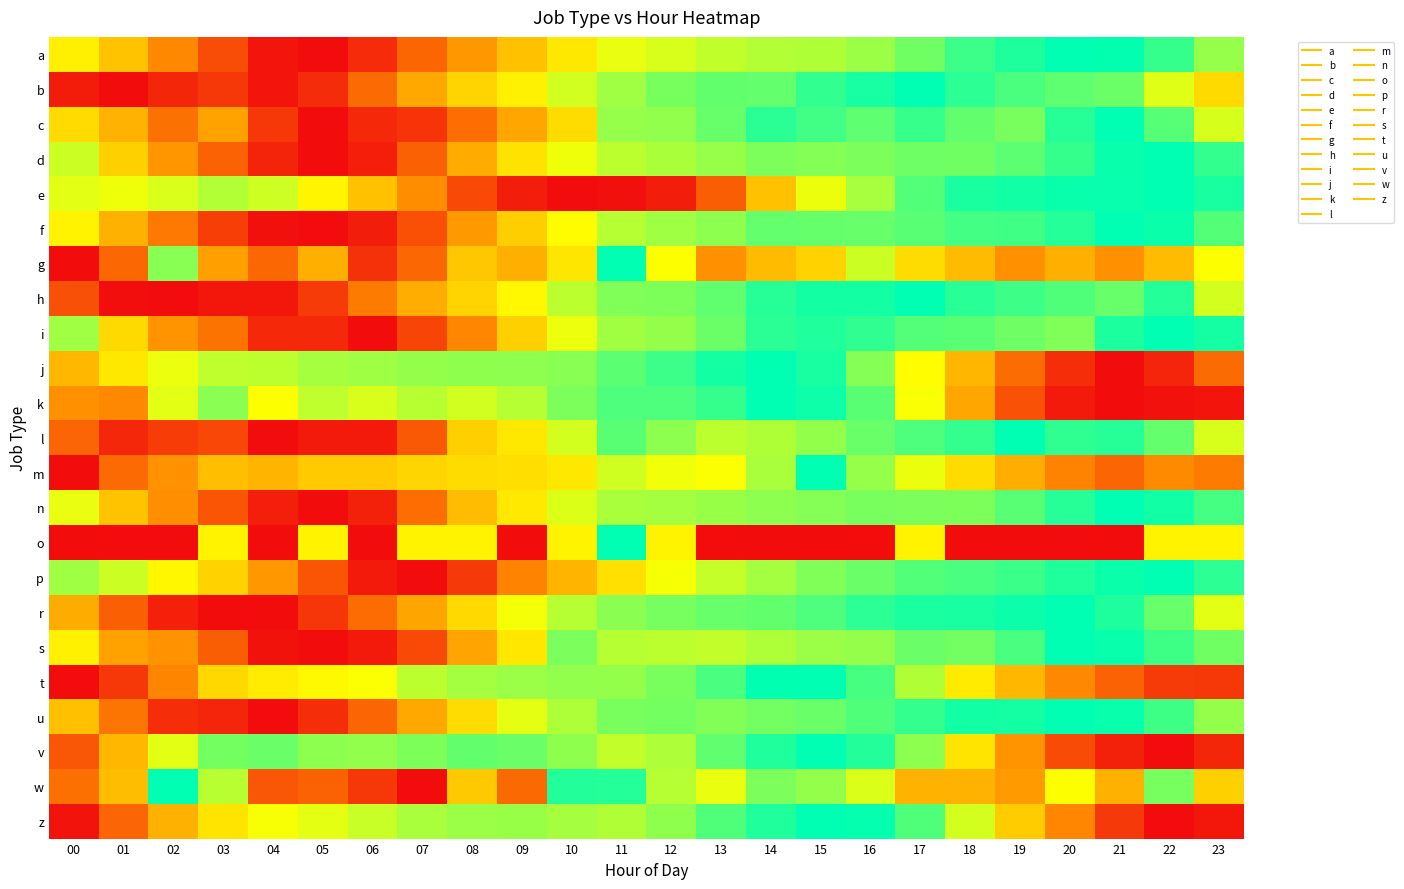

Reading left to right, transcribe all the data shown in this chart.

a: 00=0.6	01=0.5	02=0.3	03=0.2	04=0.0	05=0.0	06=0.1	07=0.2	08=0.4	09=0.5	10=0.6	11=0.7	12=0.7	13=0.7	14=0.8	15=0.8	16=0.8	17=0.9	18=0.9	19=1.0	20=1.0	21=1.0	22=0.9	23=0.8
b: 00=0.0	01=0.0	02=0.1	03=0.1	04=0.0	05=0.1	06=0.2	07=0.4	08=0.5	09=0.6	10=0.7	11=0.8	12=0.8	13=0.9	14=0.9	15=0.9	16=1.0	17=1.0	18=0.9	19=0.9	20=0.9	21=0.9	22=0.7	23=0.6
c: 00=0.6	01=0.4	02=0.3	03=0.4	04=0.1	05=0.0	06=0.1	07=0.1	08=0.3	09=0.4	10=0.6	11=0.8	12=0.8	13=0.9	14=0.9	15=0.9	16=0.9	17=0.9	18=0.9	19=0.8	20=0.9	21=1.0	22=0.9	23=0.7
d: 00=0.7	01=0.5	02=0.4	03=0.2	04=0.1	05=0.0	06=0.0	07=0.2	08=0.4	09=0.6	10=0.7	11=0.8	12=0.8	13=0.8	14=0.8	15=0.8	16=0.8	17=0.9	18=0.9	19=0.9	20=0.9	21=1.0	22=1.0	23=0.9
e: 00=0.7	01=0.7	02=0.7	03=0.8	04=0.7	05=0.6	06=0.5	07=0.3	08=0.2	09=0.0	10=0.0	11=0.0	12=0.0	13=0.2	14=0.5	15=0.7	16=0.8	17=0.9	18=1.0	19=1.0	20=1.0	21=1.0	22=1.0	23=1.0
f: 00=0.6	01=0.4	02=0.3	03=0.1	04=0.0	05=0.0	06=0.0	07=0.2	08=0.4	09=0.5	10=0.7	11=0.8	12=0.8	13=0.8	14=0.9	15=0.9	16=0.9	17=0.9	18=0.9	19=0.9	20=1.0	21=1.0	22=1.0	23=0.9
g: 00=0.0	01=0.2	02=0.8	03=0.4	04=0.2	05=0.4	06=0.1	07=0.2	08=0.5	09=0.4	10=0.6	11=1.0	12=0.7	13=0.3	14=0.5	15=0.5	16=0.7	17=0.6	18=0.5	19=0.3	20=0.4	21=0.3	22=0.5	23=0.7
h: 00=0.2	01=0.0	02=0.0	03=0.0	04=0.0	05=0.1	06=0.3	07=0.4	08=0.5	09=0.6	10=0.8	11=0.8	12=0.8	13=0.9	14=0.9	15=1.0	16=1.0	17=1.0	18=0.9	19=0.9	20=0.9	21=0.9	22=1.0	23=0.7
i: 00=0.8	01=0.6	02=0.4	03=0.3	04=0.1	05=0.1	06=0.0	07=0.1	08=0.3	09=0.5	10=0.7	11=0.8	12=0.8	13=0.9	14=0.9	15=1.0	16=0.9	17=0.9	18=0.9	19=0.9	20=0.8	21=1.0	22=1.0	23=1.0
j: 00=0.5	01=0.6	02=0.7	03=0.8	04=0.8	05=0.8	06=0.8	07=0.8	08=0.8	09=0.8	10=0.8	11=0.9	12=0.9	13=1.0	14=1.0	15=1.0	16=0.8	17=0.7	18=0.5	19=0.3	20=0.1	21=0.0	22=0.1	23=0.2
k: 00=0.3	01=0.3	02=0.7	03=0.8	04=0.7	05=0.8	06=0.7	07=0.8	08=0.7	09=0.8	10=0.8	11=0.9	12=0.9	13=0.9	14=1.0	15=1.0	16=0.9	17=0.7	18=0.4	19=0.2	20=0.0	21=0.0	22=0.0	23=0.0
l: 00=0.2	01=0.1	02=0.1	03=0.2	04=0.0	05=0.0	06=0.0	07=0.2	08=0.5	09=0.6	10=0.7	11=0.9	12=0.8	13=0.8	14=0.8	15=0.8	16=0.9	17=0.9	18=0.9	19=1.0	20=0.9	21=0.9	22=0.9	23=0.7
m: 00=0.0	01=0.2	02=0.3	03=0.5	04=0.5	05=0.5	06=0.5	07=0.5	08=0.6	09=0.6	10=0.6	11=0.7	12=0.7	13=0.7	14=0.8	15=1.0	16=0.8	17=0.7	18=0.6	19=0.4	20=0.3	21=0.2	22=0.3	23=0.3
n: 00=0.7	01=0.5	02=0.3	03=0.2	04=0.0	05=0.0	06=0.1	07=0.3	08=0.5	09=0.6	10=0.7	11=0.8	12=0.8	13=0.8	14=0.8	15=0.8	16=0.8	17=0.8	18=0.8	19=0.9	20=0.9	21=1.0	22=1.0	23=0.9
o: 00=0.0	01=0.0	02=0.0	03=0.6	04=0.0	05=0.6	06=0.0	07=0.6	08=0.6	09=0.0	10=0.6	11=1.0	12=0.6	13=0.0	14=0.0	15=0.0	16=0.0	17=0.6	18=0.0	19=0.0	20=0.0	21=0.0	22=0.6	23=0.6
p: 00=0.8	01=0.7	02=0.6	03=0.5	04=0.4	05=0.2	06=0.0	07=0.0	08=0.1	09=0.3	10=0.4	11=0.6	12=0.7	13=0.7	14=0.8	15=0.8	16=0.9	17=0.9	18=0.9	19=0.9	20=1.0	21=1.0	22=1.0	23=0.9
r: 00=0.4	01=0.2	02=0.1	03=0.0	04=0.0	05=0.1	06=0.3	07=0.4	08=0.6	09=0.7	10=0.8	11=0.8	12=0.8	13=0.9	14=0.9	15=0.9	16=0.9	17=1.0	18=1.0	19=1.0	20=1.0	21=1.0	22=0.9	23=0.7
s: 00=0.6	01=0.4	02=0.4	03=0.2	04=0.0	05=0.0	06=0.0	07=0.2	08=0.4	09=0.6	10=0.8	11=0.8	12=0.8	13=0.7	14=0.8	15=0.8	16=0.8	17=0.9	18=0.8	19=0.9	20=1.0	21=1.0	22=0.9	23=0.9
t: 00=0.0	01=0.1	02=0.3	03=0.6	04=0.6	05=0.6	06=0.7	07=0.8	08=0.8	09=0.8	10=0.8	11=0.8	12=0.8	13=0.9	14=1.0	15=1.0	16=0.9	17=0.8	18=0.6	19=0.5	20=0.3	21=0.2	22=0.1	23=0.1
u: 00=0.5	01=0.3	02=0.1	03=0.1	04=0.0	05=0.1	06=0.2	07=0.4	08=0.6	09=0.7	10=0.8	11=0.8	12=0.8	13=0.8	14=0.8	15=0.9	16=0.9	17=0.9	18=1.0	19=1.0	20=1.0	21=1.0	22=0.9	23=0.8
v: 00=0.2	01=0.5	02=0.7	03=0.8	04=0.9	05=0.8	06=0.8	07=0.8	08=0.9	09=0.9	10=0.8	11=0.7	12=0.8	13=0.9	14=1.0	15=1.0	16=1.0	17=0.8	18=0.6	19=0.4	20=0.2	21=0.1	22=0.0	23=0.1
w: 00=0.3	01=0.5	02=1.0	03=0.8	04=0.2	05=0.2	06=0.1	07=0.0	08=0.5	09=0.2	10=1.0	11=1.0	12=0.8	13=0.7	14=0.8	15=0.8	16=0.7	17=0.4	18=0.4	19=0.4	20=0.7	21=0.4	22=0.8	23=0.5
z: 00=0.0	01=0.2	02=0.4	03=0.6	04=0.7	05=0.7	06=0.7	07=0.8	08=0.8	09=0.8	10=0.8	11=0.8	12=0.8	13=0.9	14=1.0	15=1.0	16=1.0	17=0.9	18=0.7	19=0.5	20=0.3	21=0.1	22=0.0	23=0.0